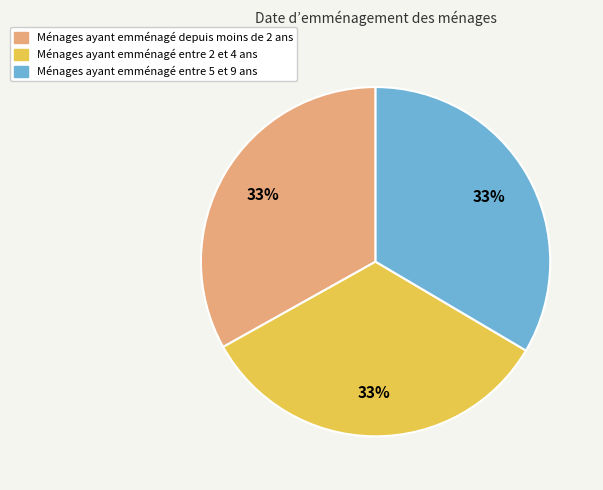

Is there a majority slice in this chart?

No